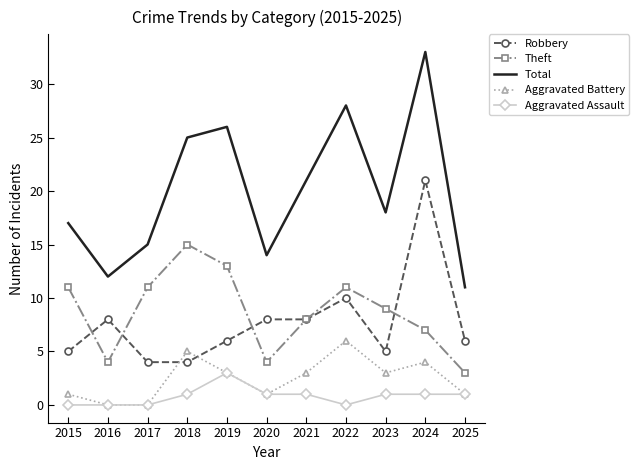

What is the total value across all series at 2022?

55